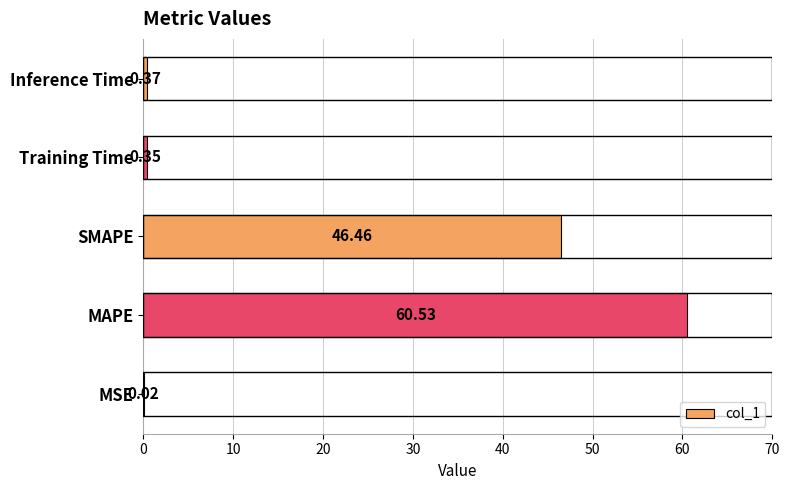

What is the ratio of the value at MAPE to the value at SMAPE?

1.3